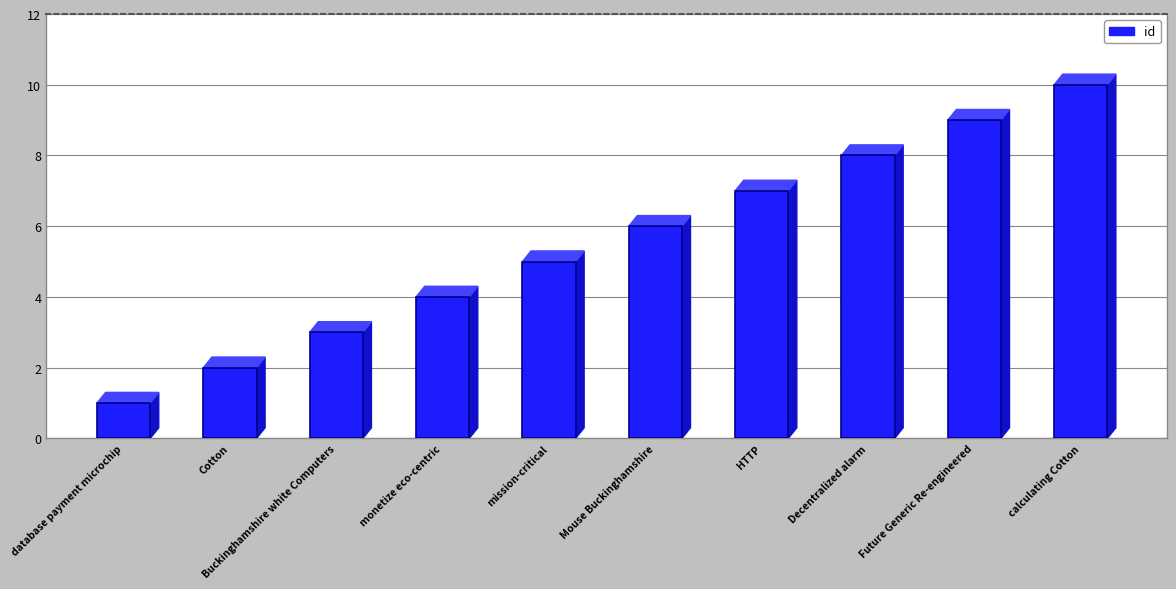

How many bars are there in total?

10